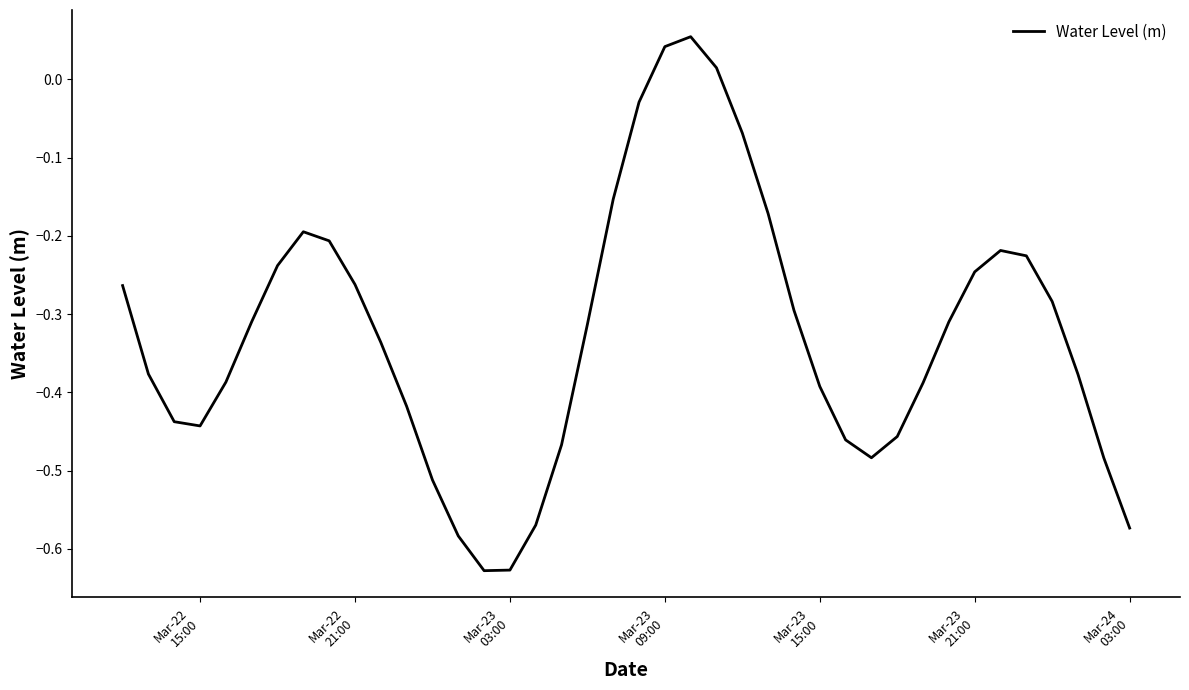

What is the difference between the maximum and minimum values?

0.7